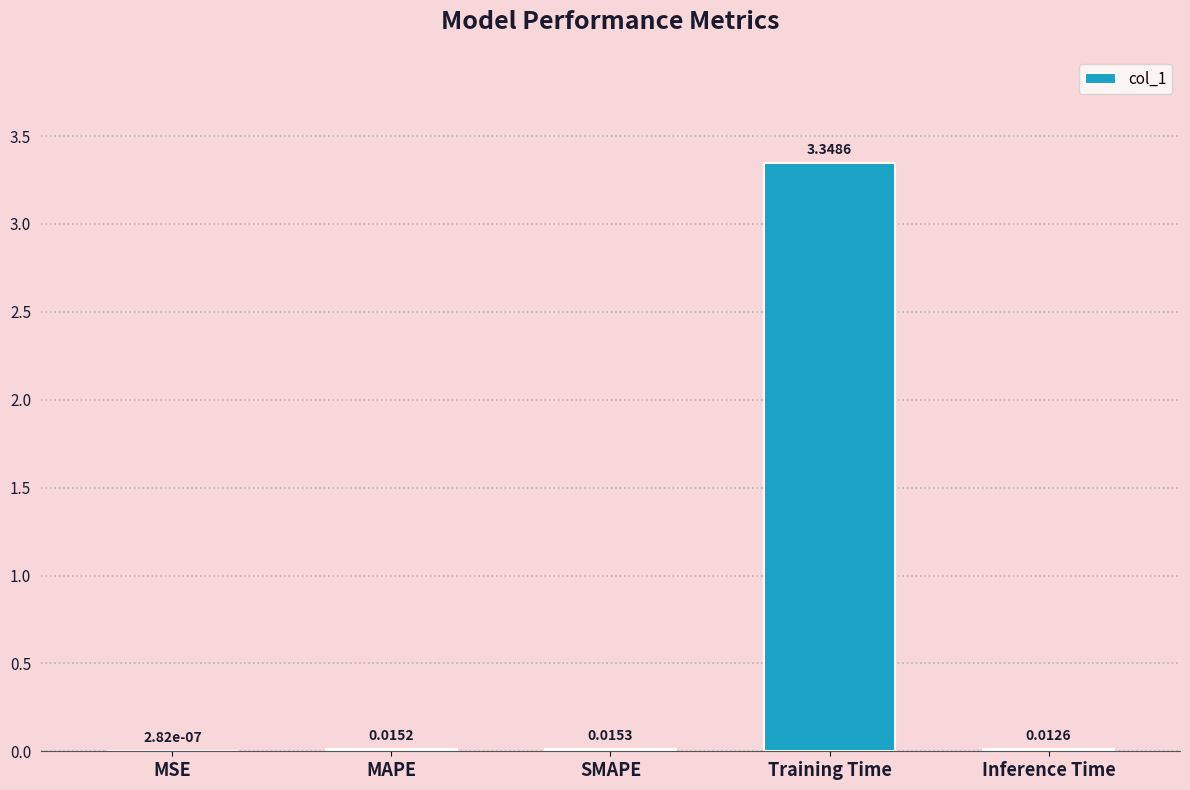

Which label corresponds to the largest value in the chart?

Training Time